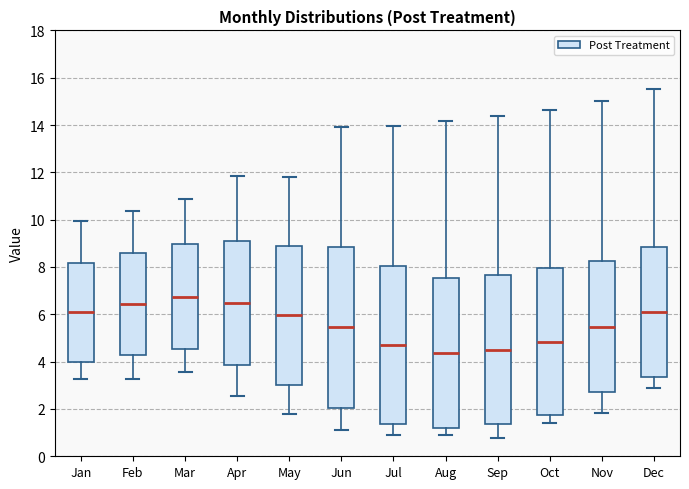

Where is the upper edge of the box for Sep on the y-axis? The values are not printed on the chart, so give them approximately, as read against the axis.

7.6